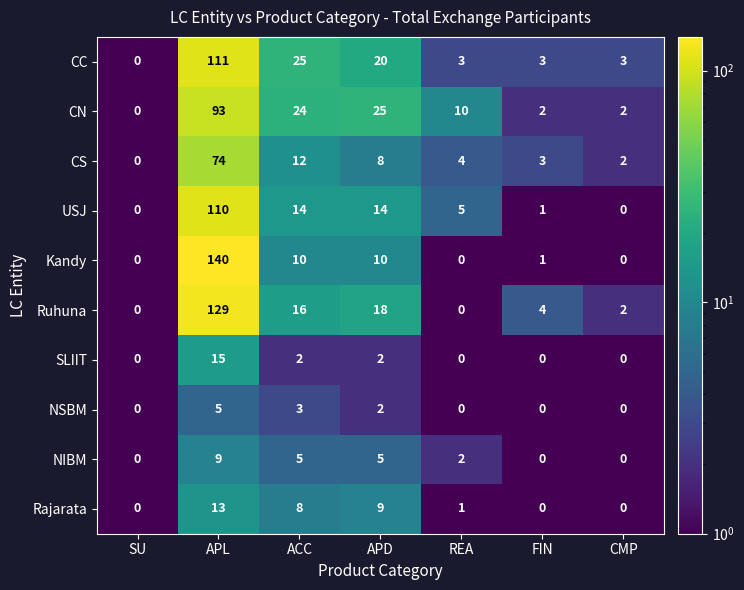

At which label is CN closest to 46?

APD